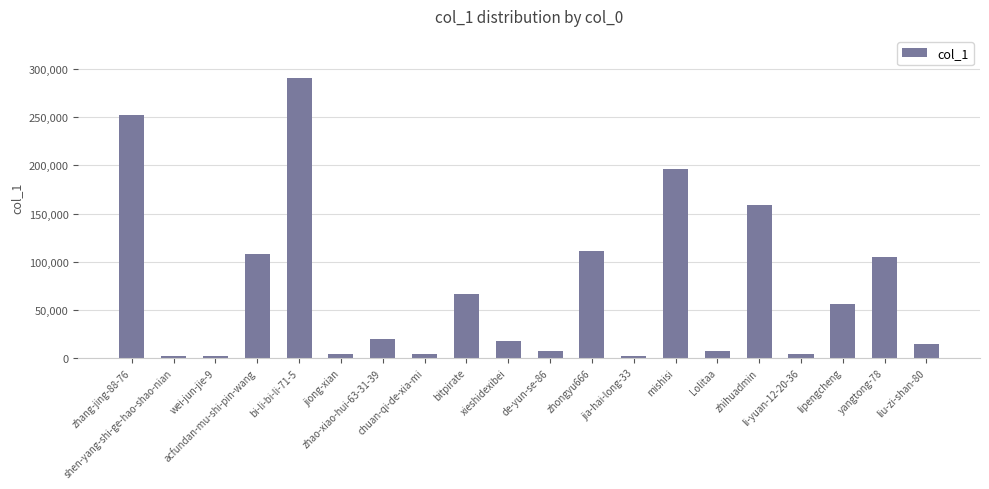

What is the maximum value shown in the chart?

290933